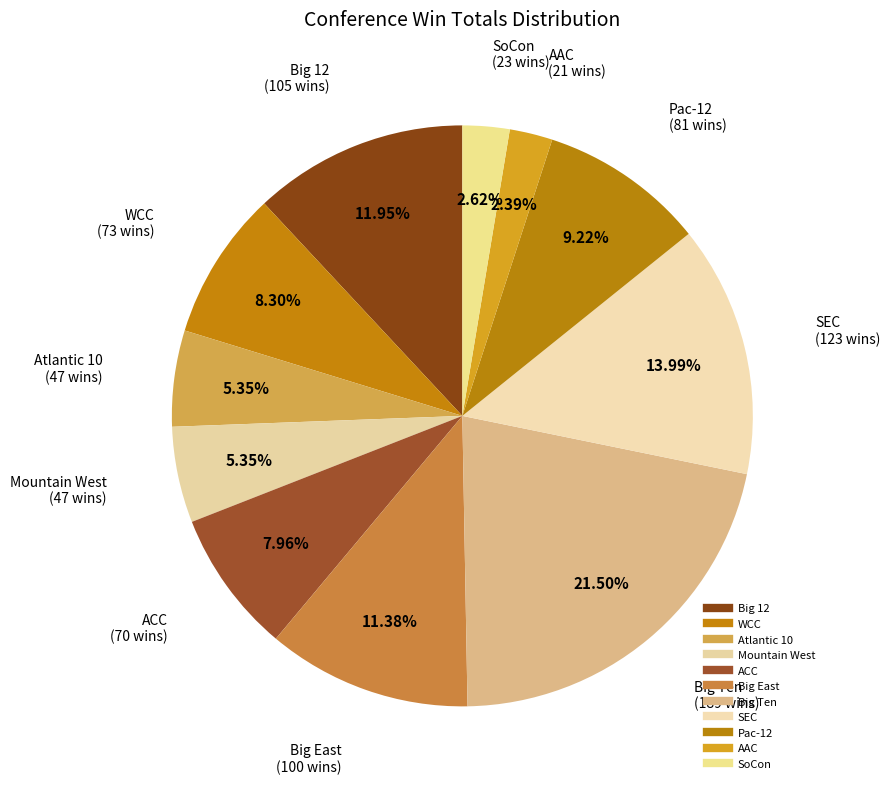

Is SEC the majority of the pie?

No